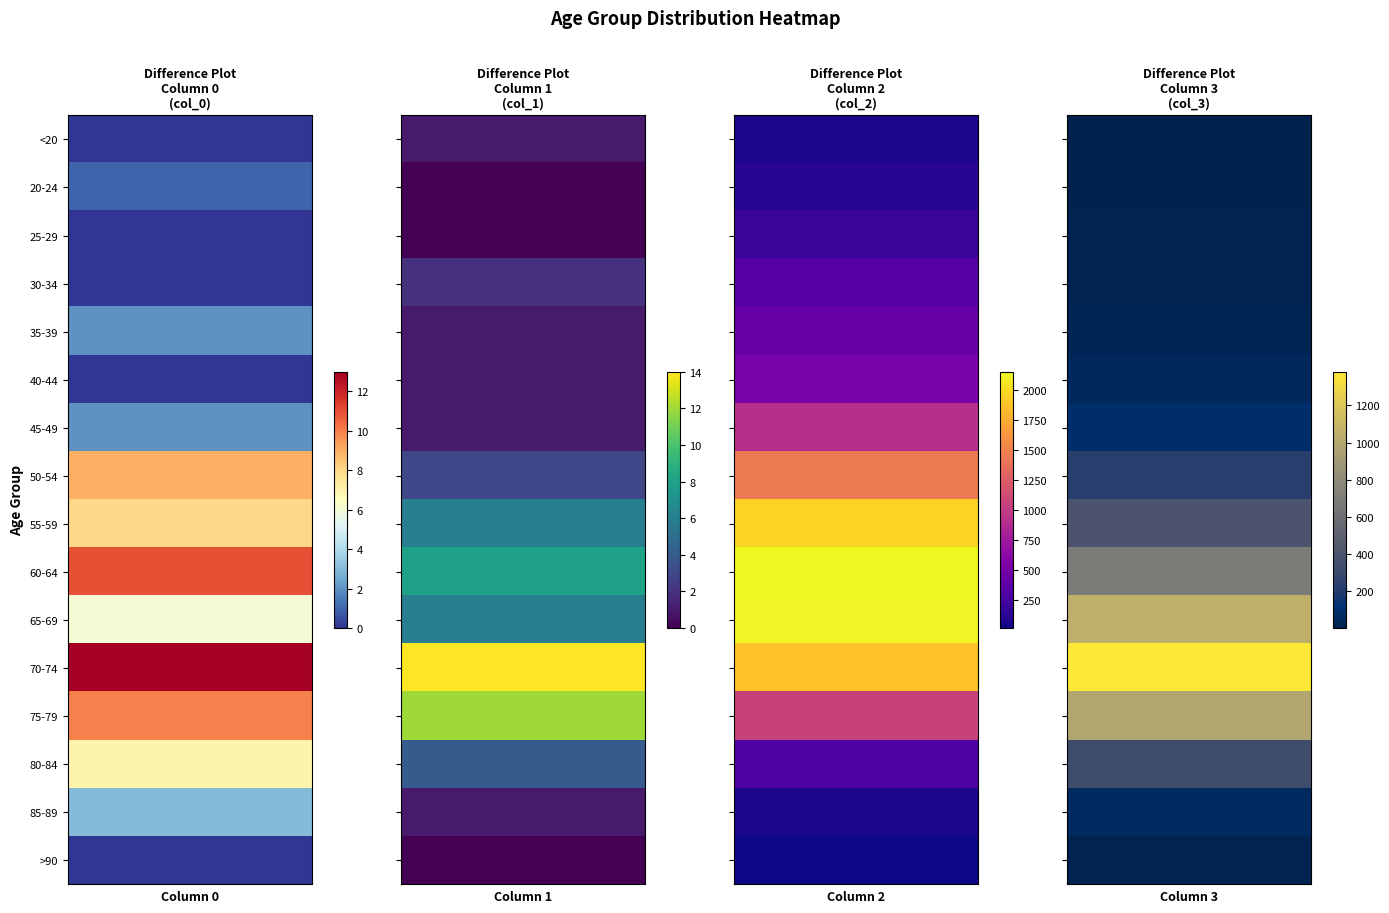

Between 0 and 1, which series saw the biggest shift?

50-54